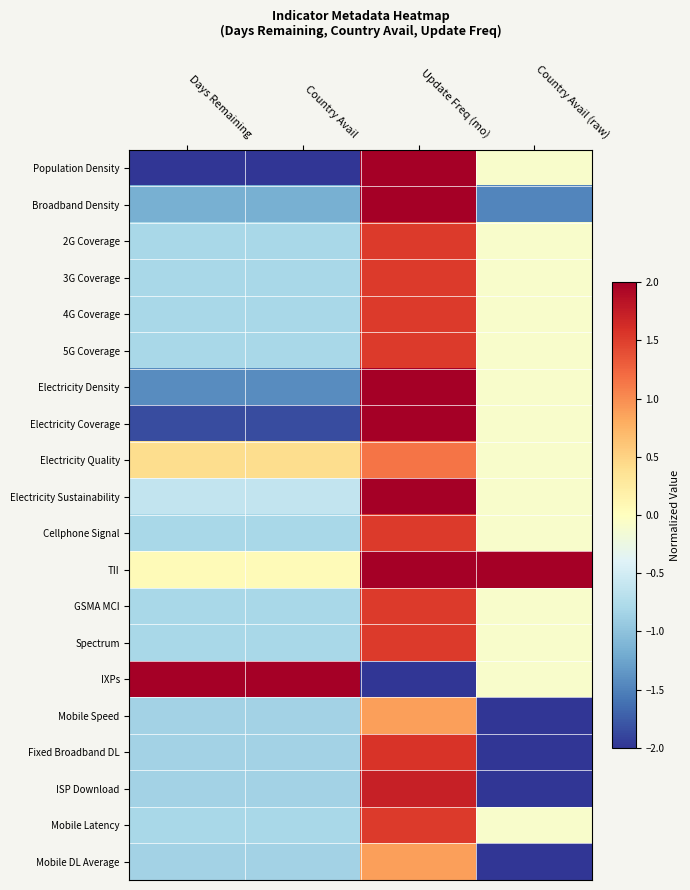

Rank the series by their maximum value, from highest to lowest.

Population Density, Broadband Density, Electricity Density, Electricity Coverage, Electricity Sustainability, TII, IXPs, ISP Download, Fixed Broadband DL, 2G Coverage, 3G Coverage, 4G Coverage, 5G Coverage, Cellphone Signal, GSMA MCI, Spectrum, Mobile Latency, Electricity Quality, Mobile Speed, Mobile DL Average